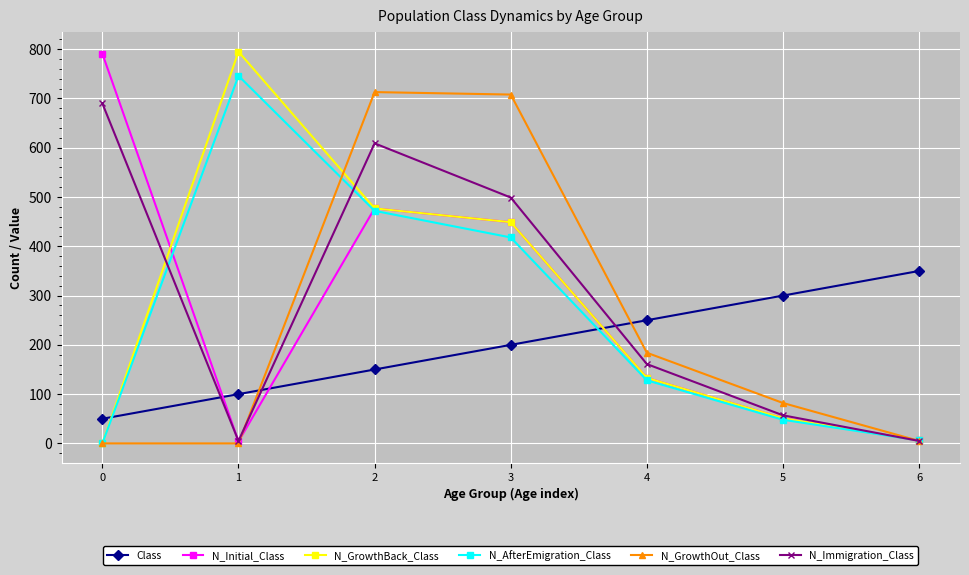

What is the greatest value displayed?

795